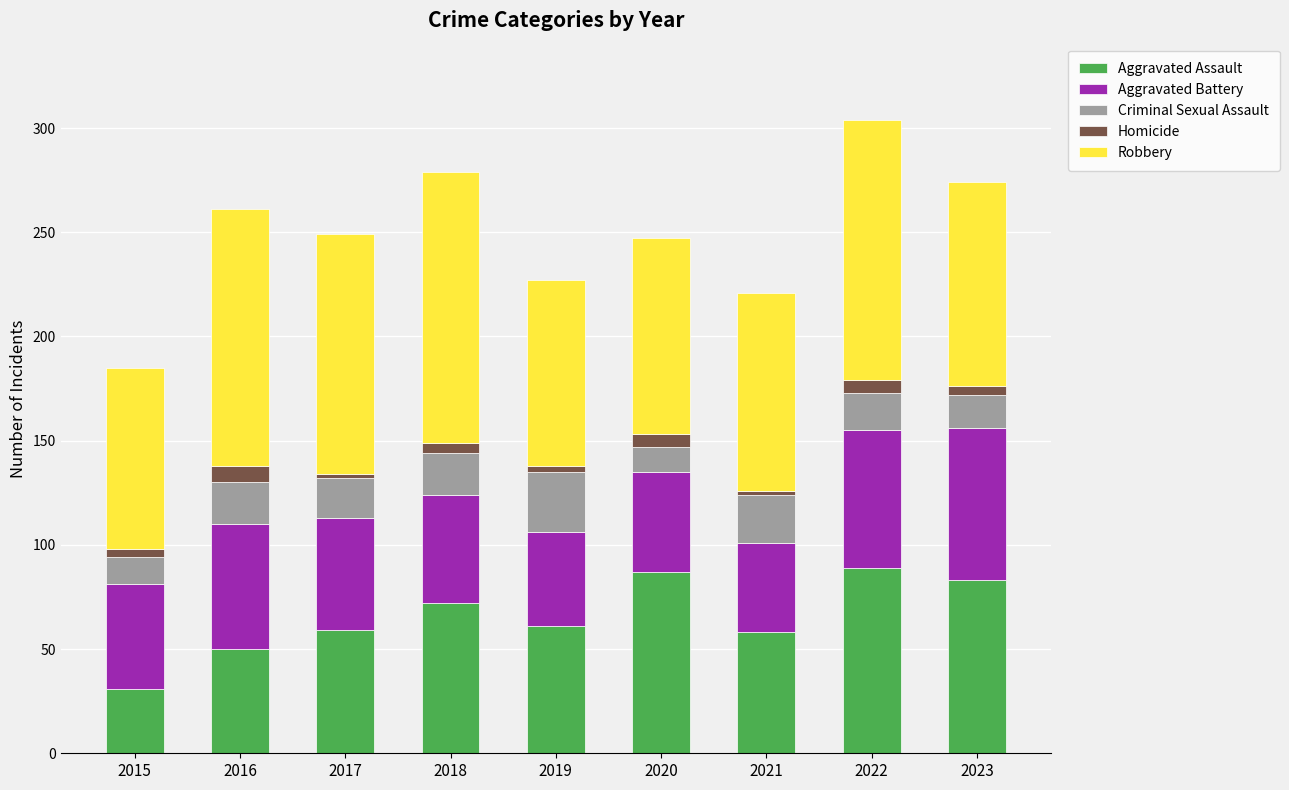

What is the value of the Aggravated Assault bar at the 1st from the left?

31